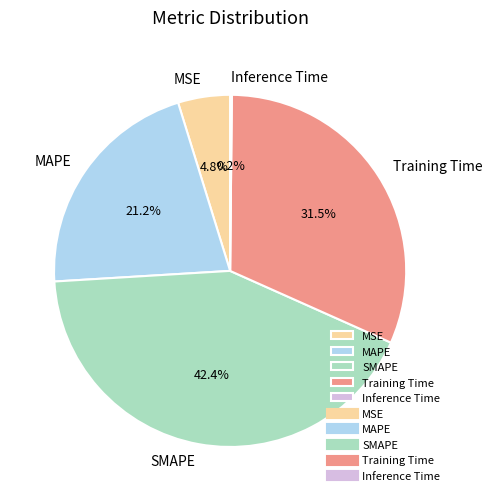

Which slice is the largest?

SMAPE